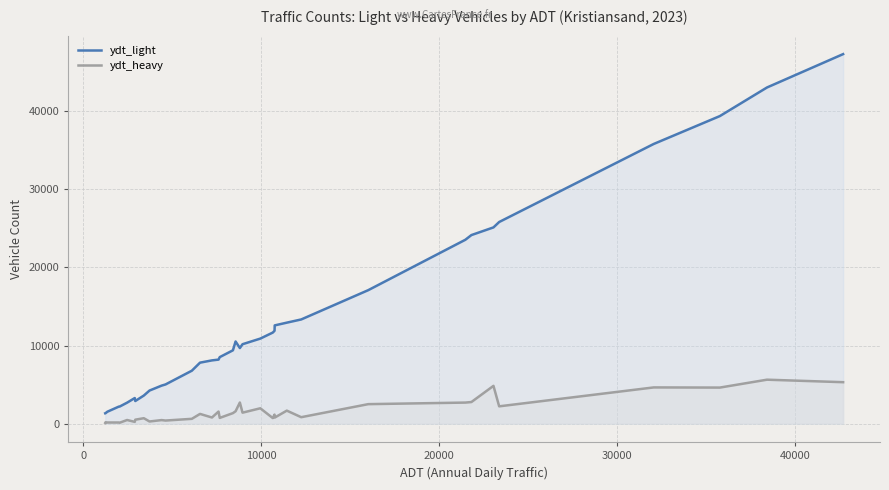

True or false: ydt_heavy and ydt_light cross at least once.

False